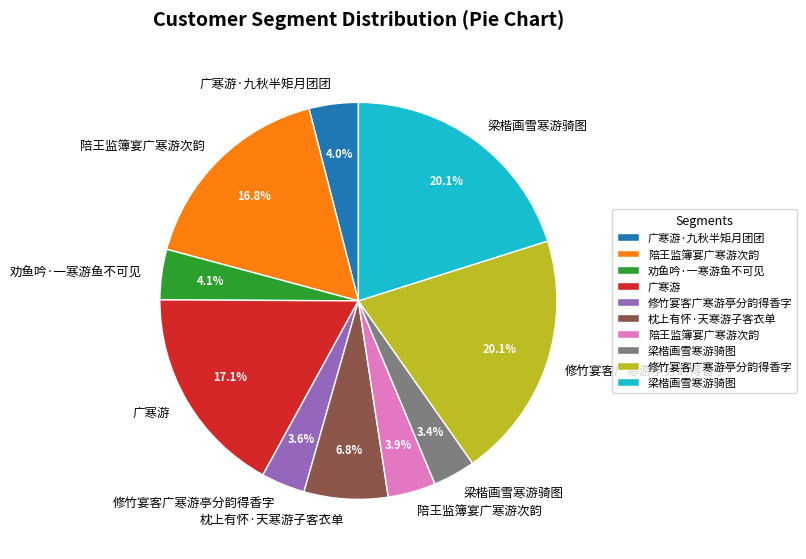

Does any single category account for the majority?

No